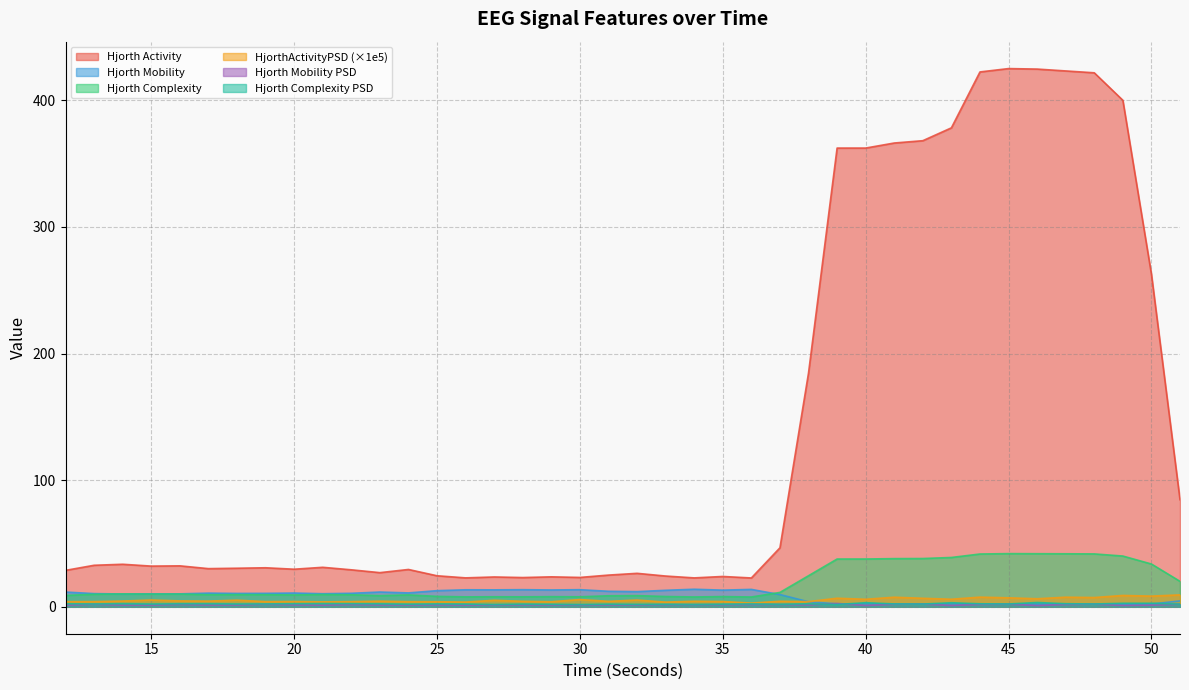

Where does the hjorthComplexity_EEG series first go above 9?

13